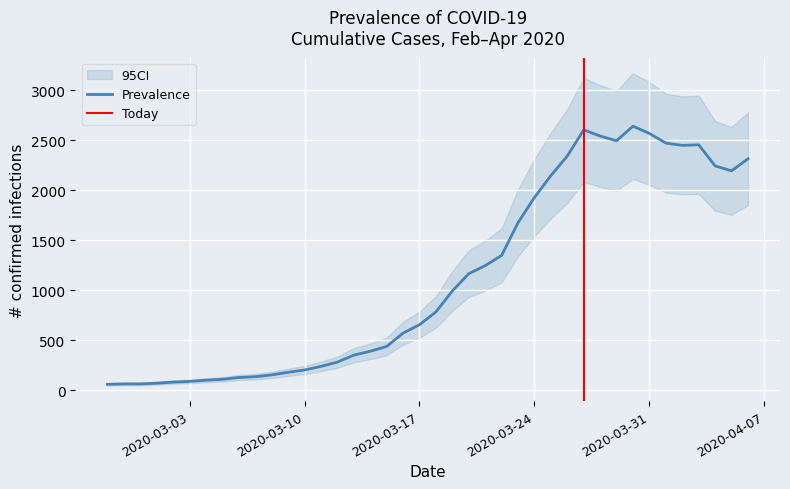

Rank the categories by value from highest to lowest.

2020-03-30, 2020-03-27, 2020-03-31, 2020-03-28, 2020-03-29, 2020-04-01, 2020-04-03, 2020-04-02, 2020-03-26, 2020-04-06, 2020-04-04, 2020-04-05, 2020-03-25, 2020-03-24, 2020-03-23, 2020-03-22, 2020-03-21, 2020-03-20, 2020-03-19, 2020-03-18, 2020-03-17, 2020-03-16, 2020-03-15, 2020-03-14, 2020-03-13, 2020-03-12, 2020-03-11, 2020-03-10, 2020-03-09, 2020-03-08, 2020-03-07, 2020-03-06, 2020-03-05, 2020-03-04, 2020-03-03, 2020-03-02, 2020-03-01, 2020-02-28, 2020-02-29, 2020-02-27